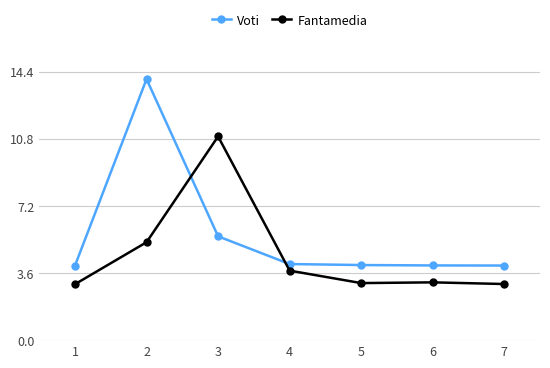

Which series has the largest total across all categories?

Voti